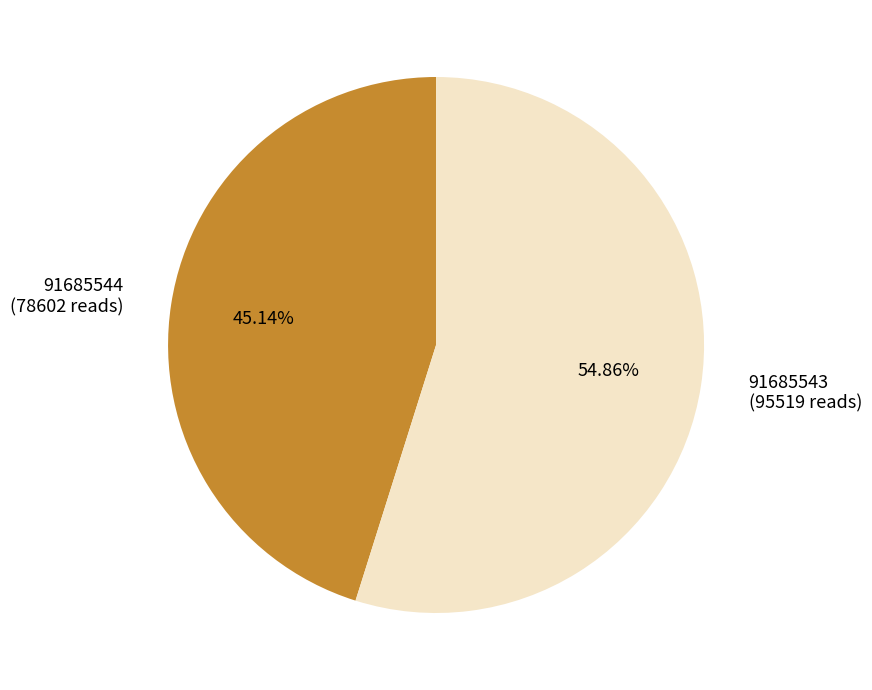

Combined, do 91685543 and 91685544 account for over 50%?

Yes